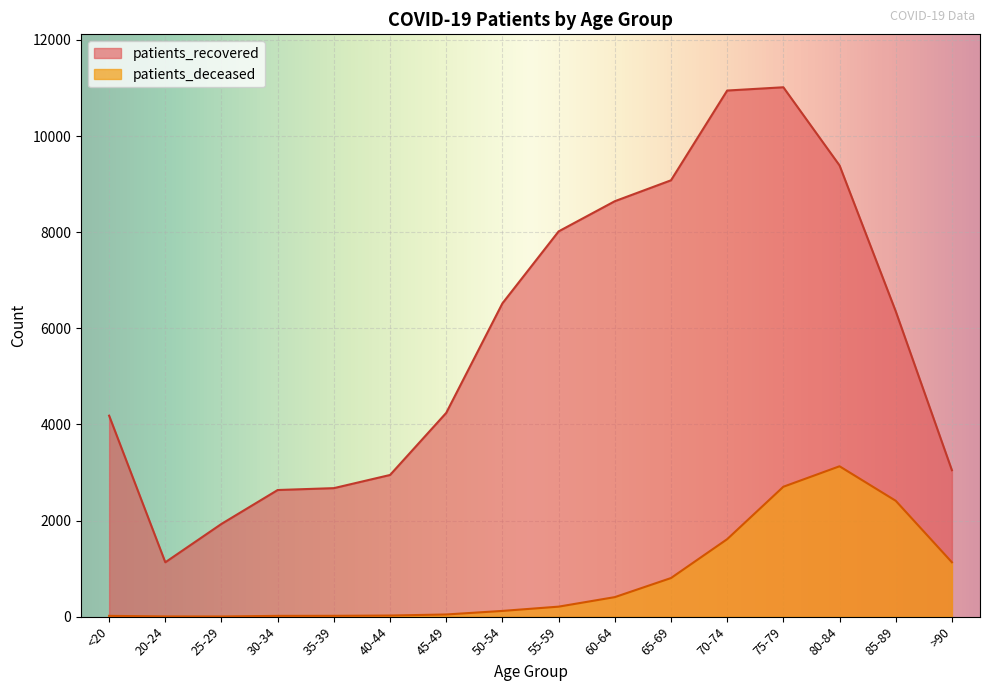

Which category has the highest value in the patients_deceased series?

80-84